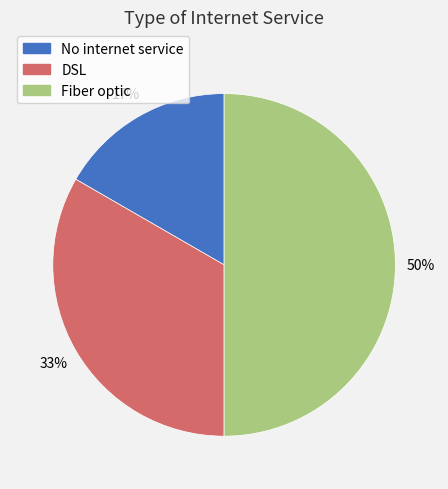

What is the ratio of the value at No internet service to the value at DSL?

0.5